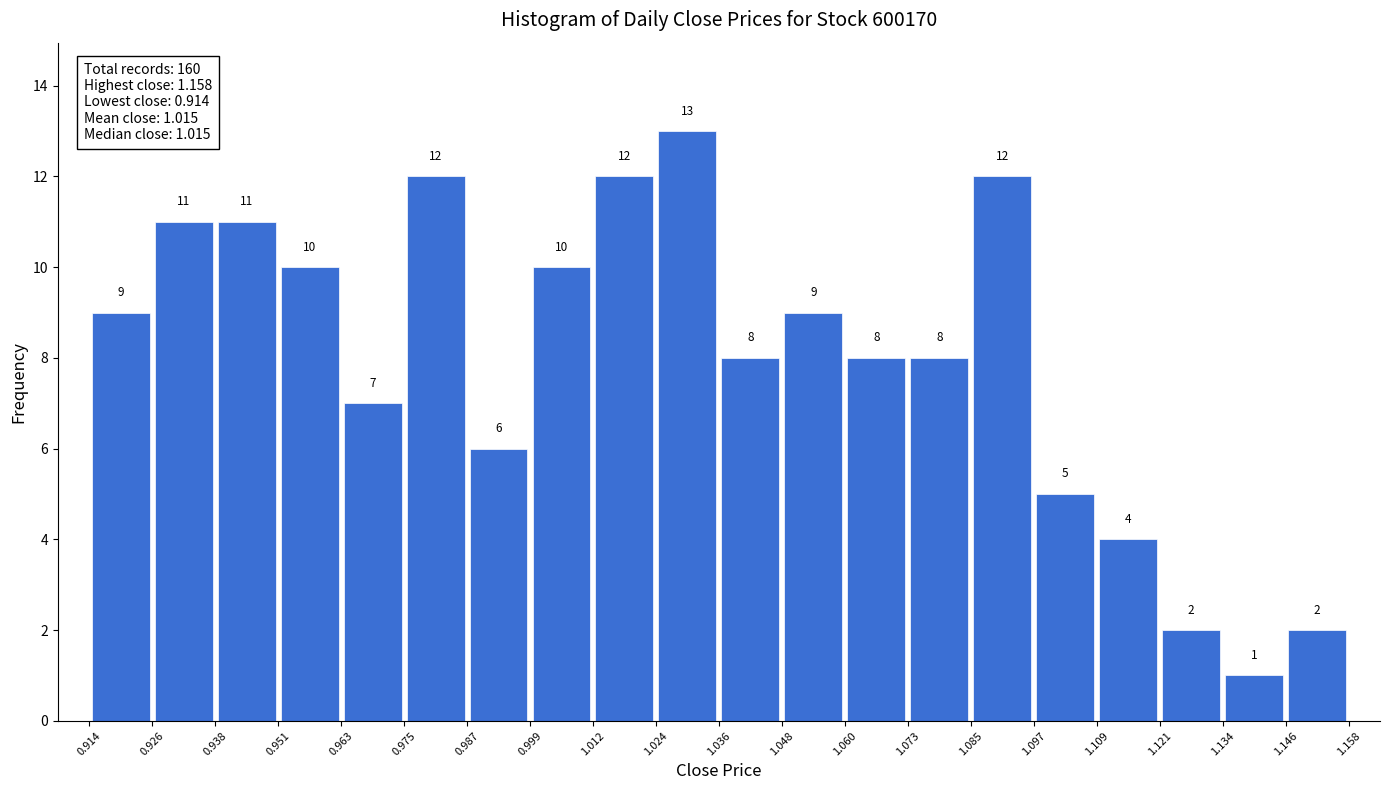

Reading left to right, transcribe this chart: for each bar, give the range it covers on the x-axis and its height.

0.914 to 0.926: 9
0.926 to 0.938: 11
0.938 to 0.951: 11
0.951 to 0.963: 10
0.963 to 0.975: 7
0.975 to 0.987: 12
0.987 to 0.999: 6
0.999 to 1.012: 10
1.012 to 1.024: 12
1.024 to 1.036: 13
1.036 to 1.048: 8
1.048 to 1.060: 9
1.060 to 1.073: 8
1.073 to 1.085: 8
1.085 to 1.097: 12
1.097 to 1.109: 5
1.109 to 1.121: 4
1.121 to 1.134: 2
1.134 to 1.146: 1
1.146 to 1.158: 2